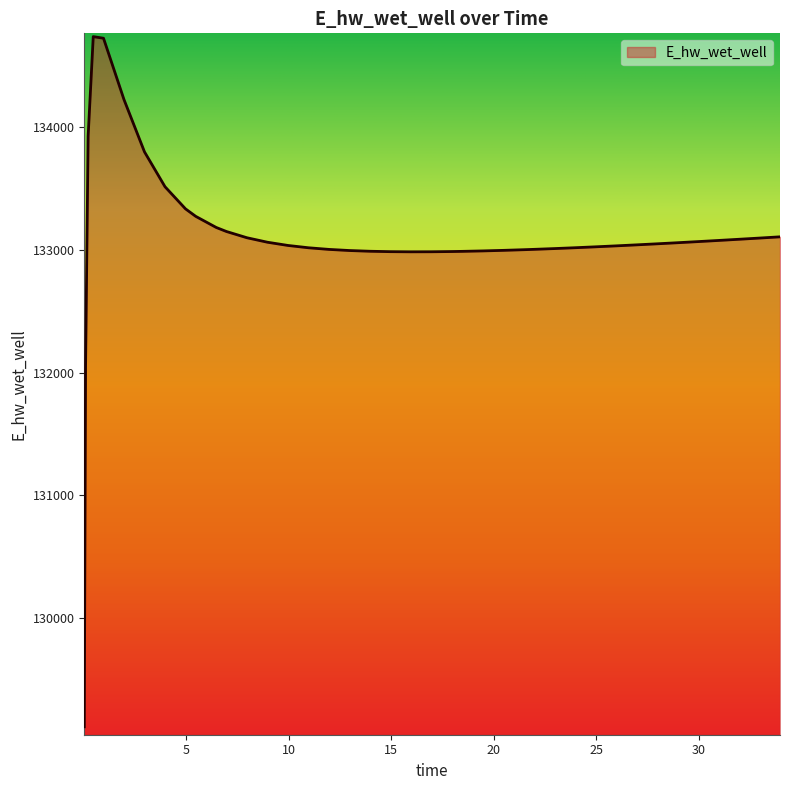

What is the smallest value displayed?

129112.1